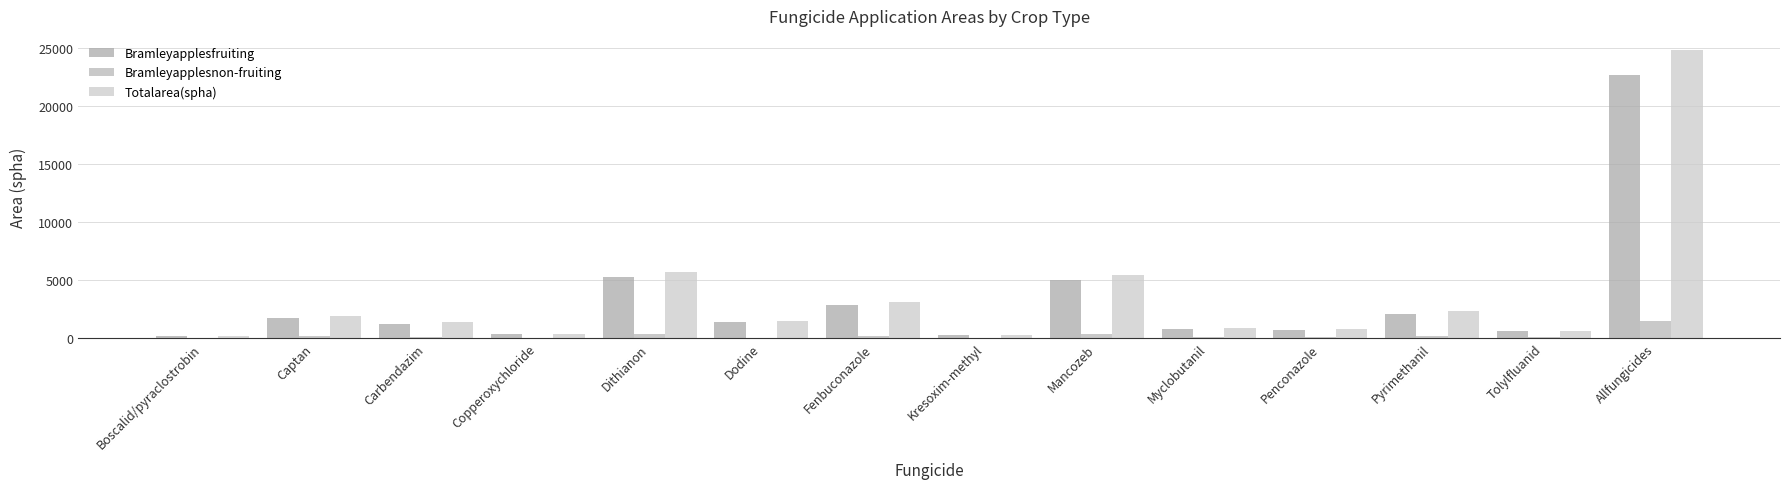

The Bramleyapplesnon-fruiting series shows 73.6 at Penconazole. True or false?

True